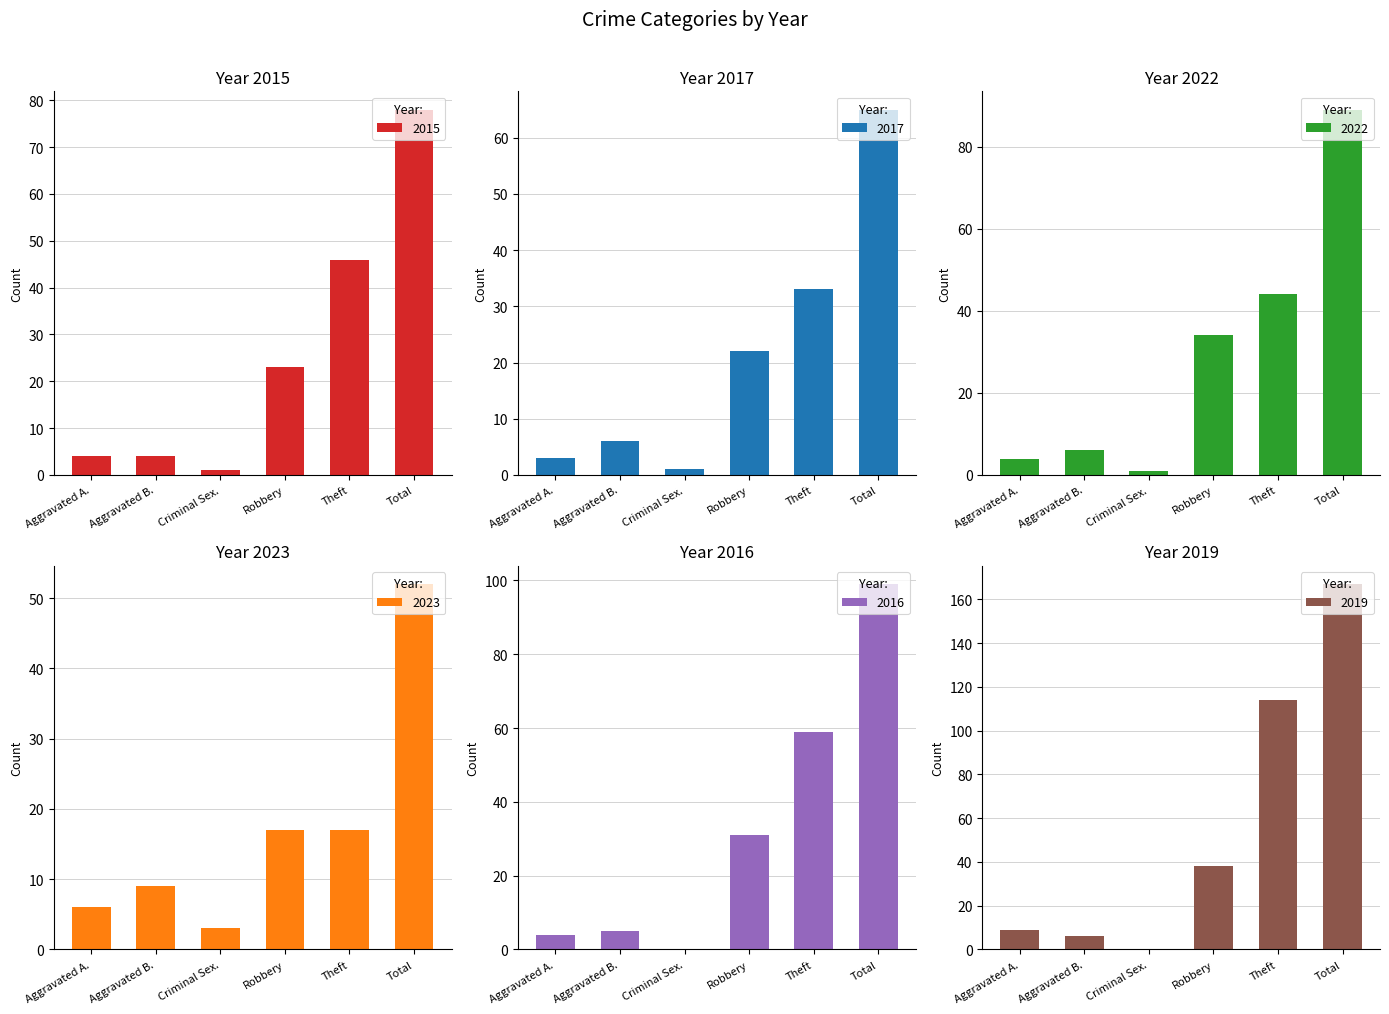

What is the difference between the second highest and second lowest values in the 2015 series?

42